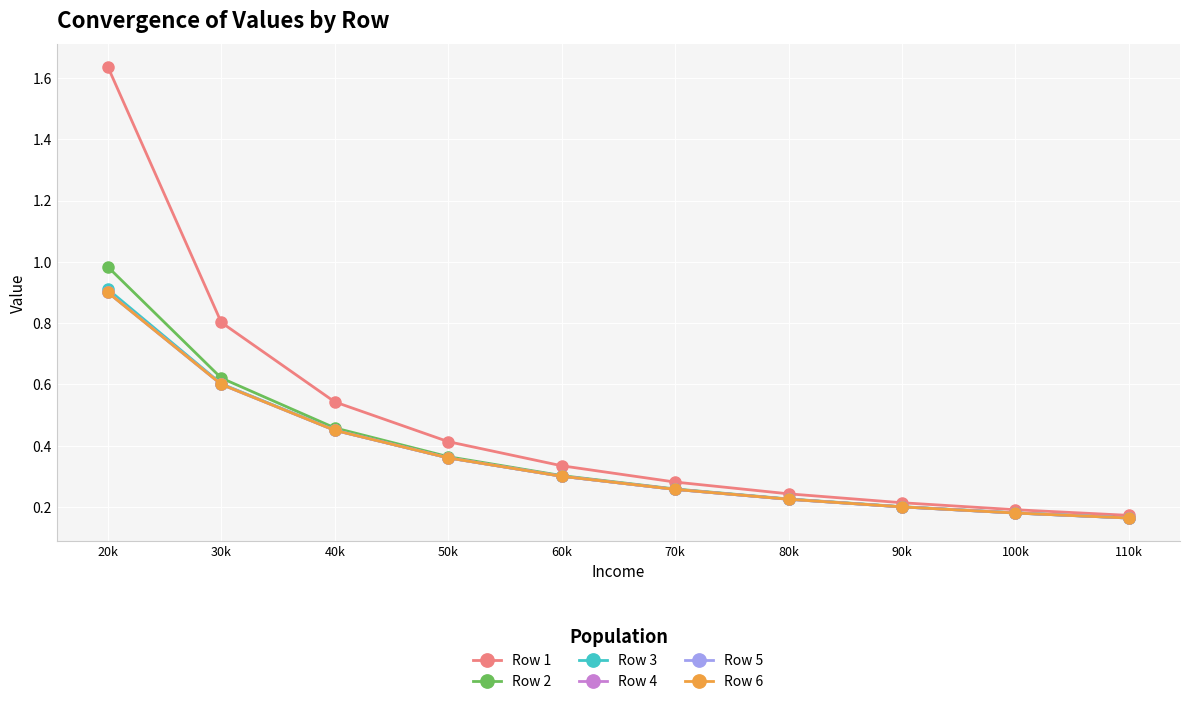

What is the maximum value for Row 5?

0.9